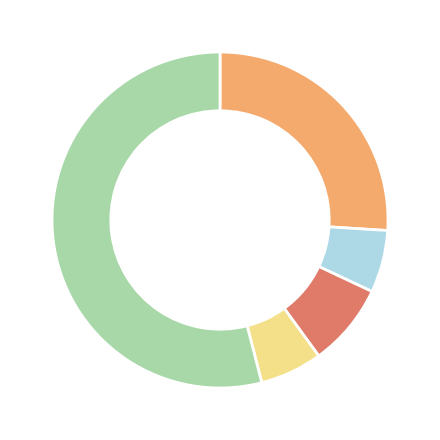

Does any single category account for the majority?

Yes